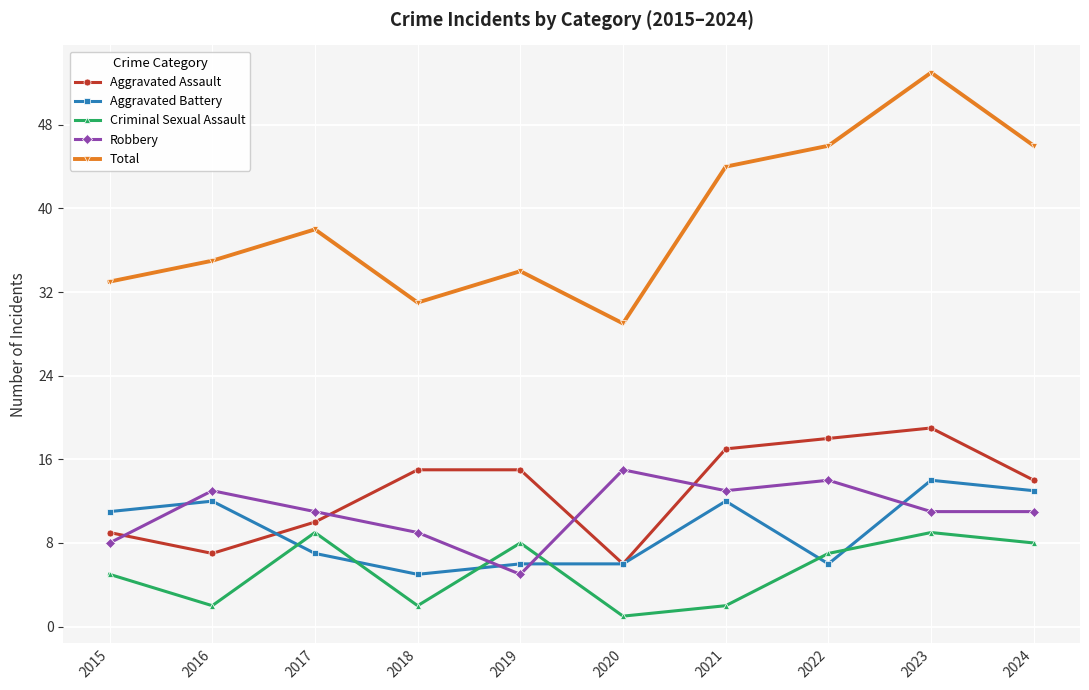

Reading left to right, list all the values displayed in this chart.

Aggravated Assault: 9	7	10	15	15	6	17	18	19	14
Aggravated Battery: 11	12	7	5	6	6	12	6	14	13
Criminal Sexual Assault: 5	2	9	2	8	1	2	7	9	8
Robbery: 8	13	11	9	5	15	13	14	11	11
Total: 33	35	38	31	34	29	44	46	53	46